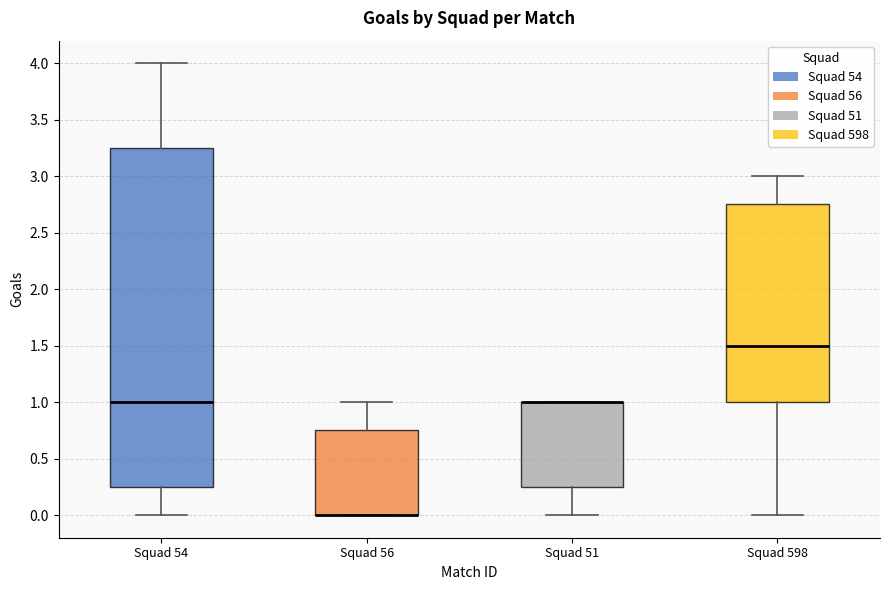

Reading left to right, read every box against the y-axis: the position of its median line, the range the box covers, and the ends of its whiskers. The values are not printed on the chart, so give them approximately, as read against the axis.

Squad 54: median 1.00, box 0.25 to 3.25, whiskers 0.00 to 4.00
Squad 56: median 0.00 (drawn on the box's lower edge), box 0.00 to 0.75, whiskers 0.00 to 1.00
Squad 51: median 1.00 (drawn on the box's upper edge), box 0.25 to 1.00, whiskers 0.00 to 1.00
Squad 598: median 1.50, box 1.00 to 2.75, whiskers 0.00 to 3.00